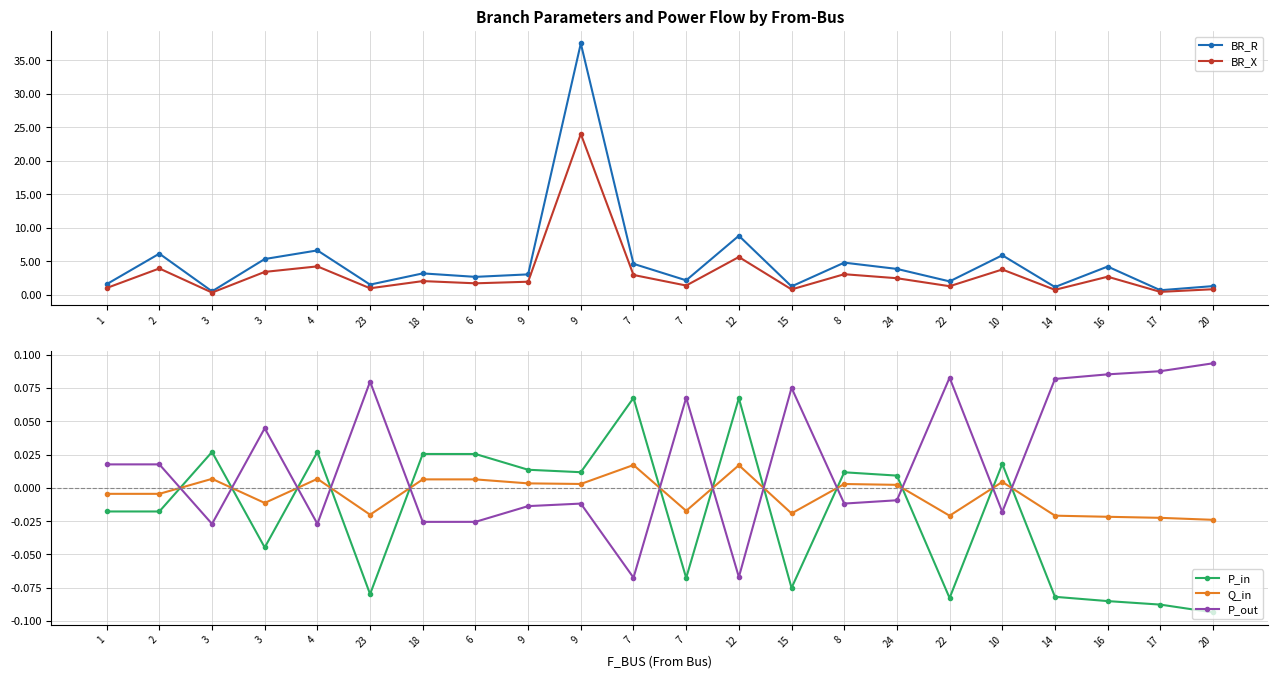

In Q_in, how many points are lower than both neighbors (excluding endpoints)?

7